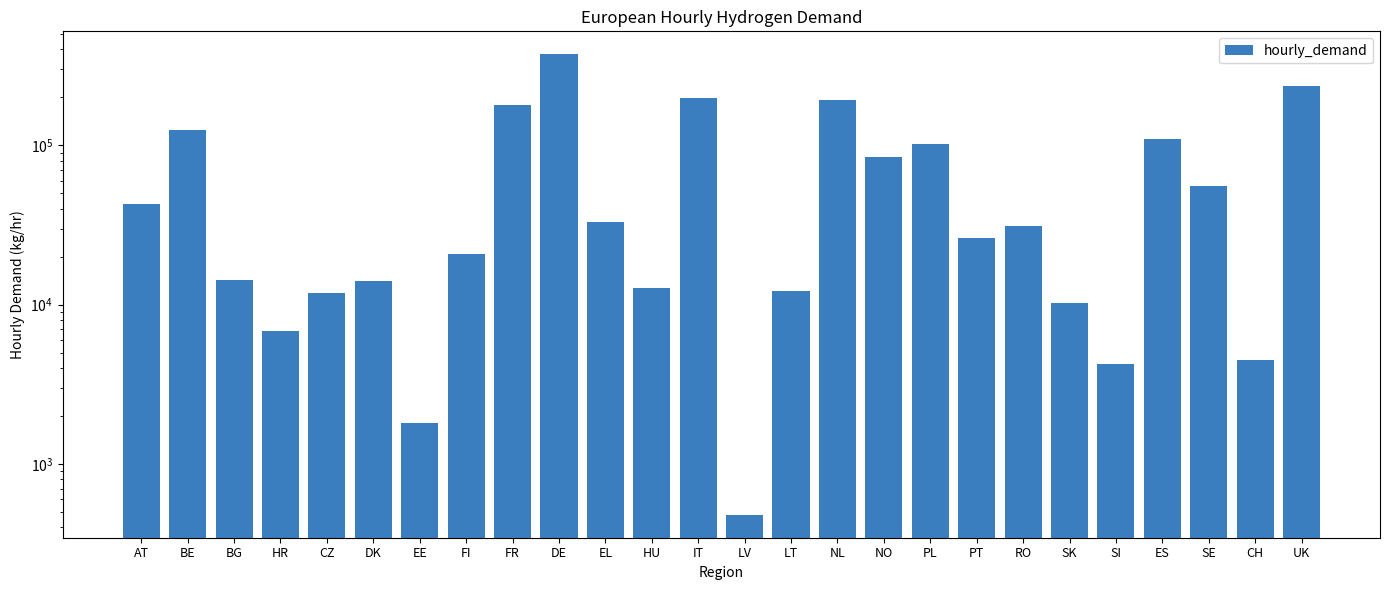

What is the sum of the values at EL and BE?

157971.1